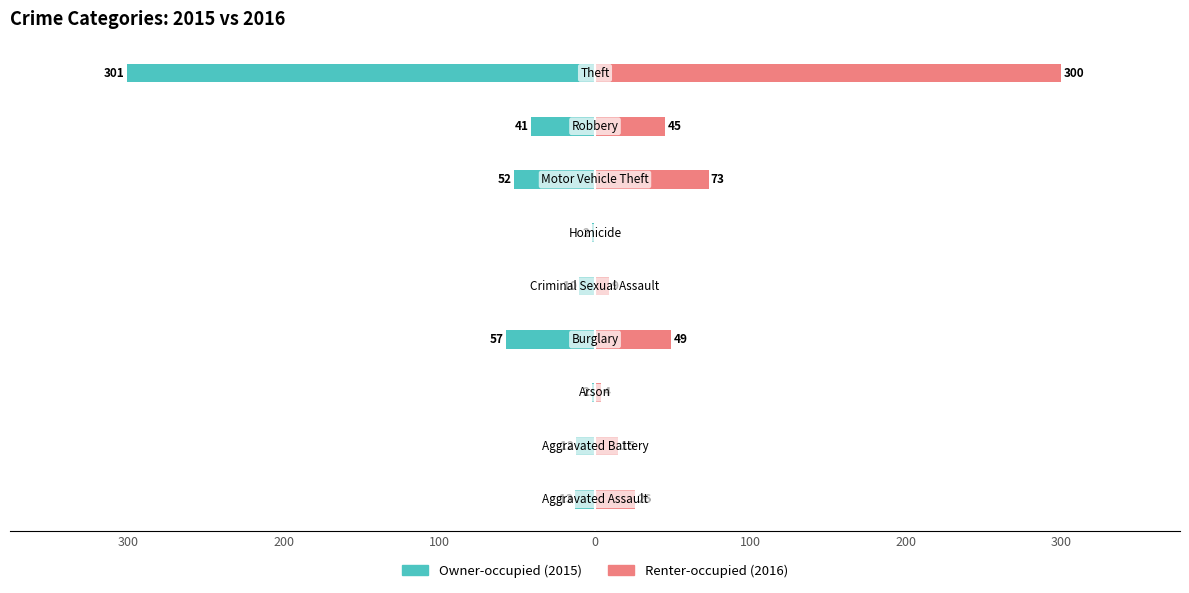

How many series are shown in this chart?

2